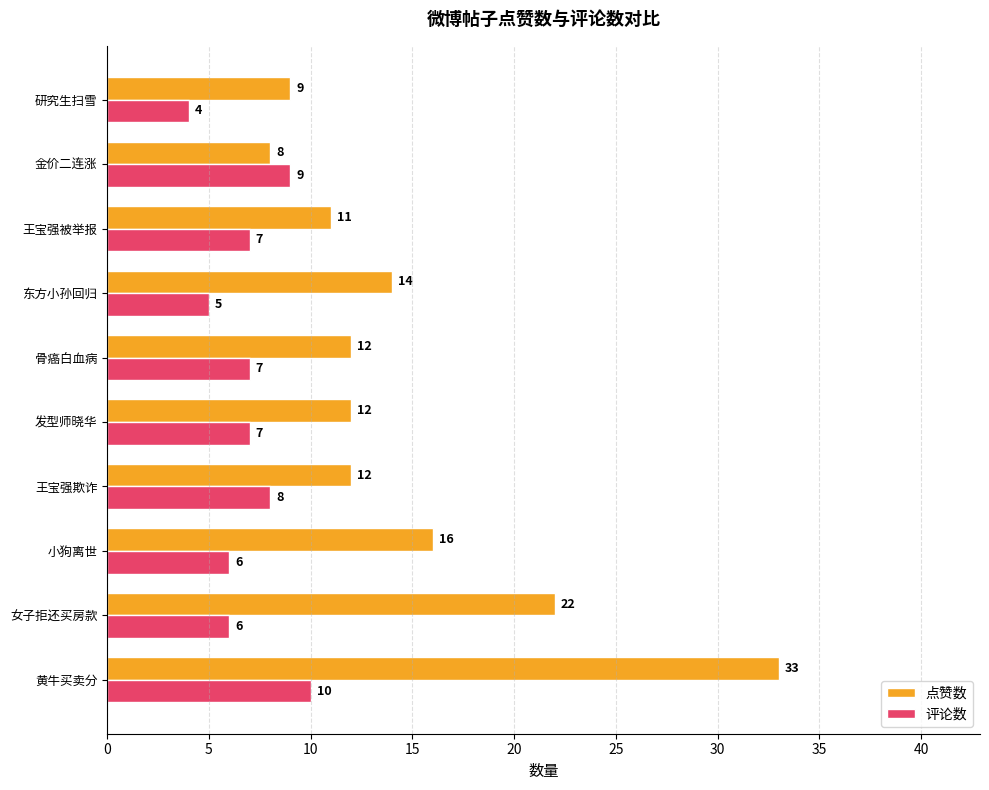

What is the difference between the highest and lowest values at 骨癌白血病?

5